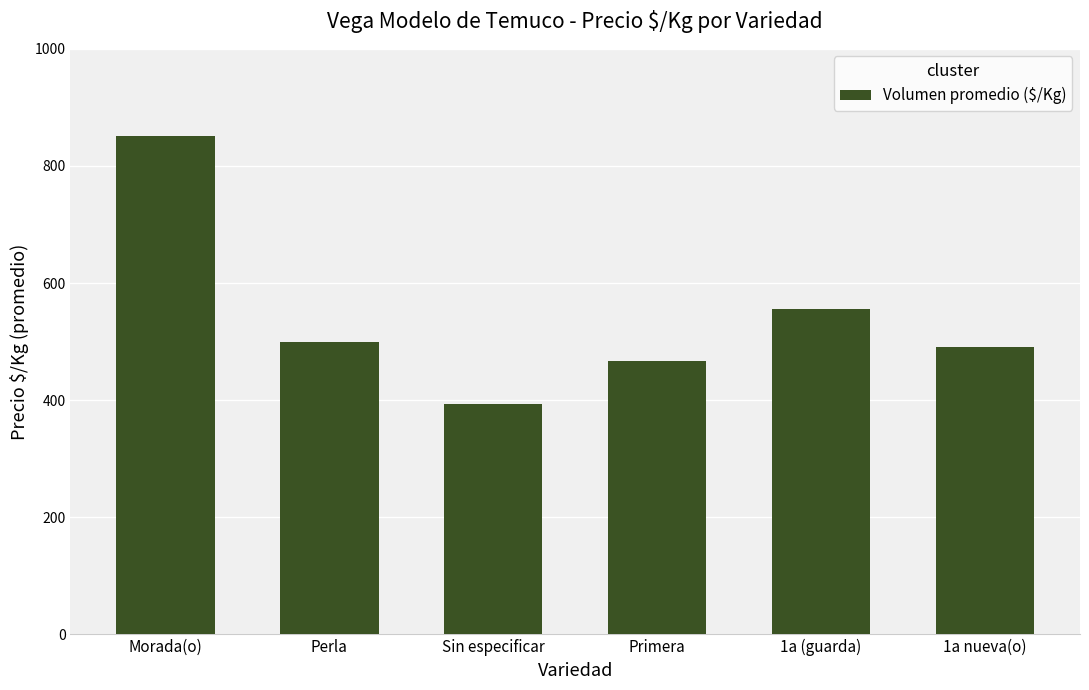

What is the label of the 1st bar from the right?

1a nueva(o)